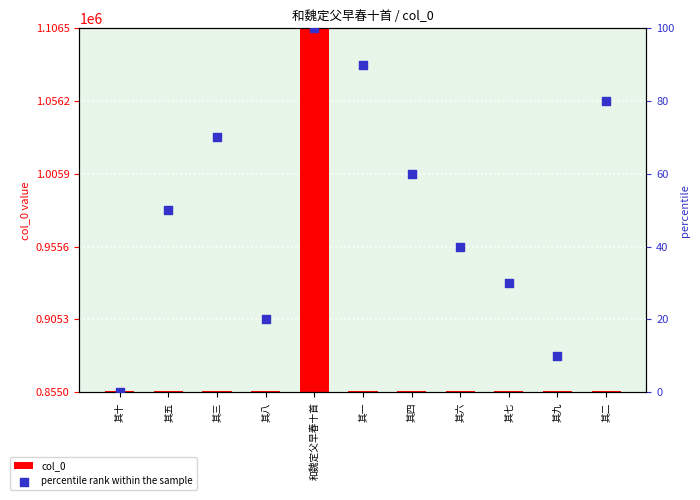

Which series has the largest total across all categories?

col_0